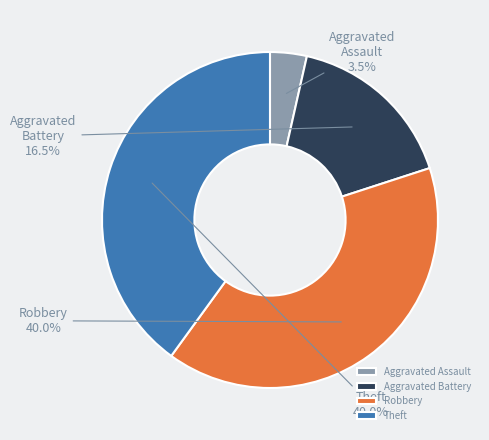

Which has a higher value, Robbery or Aggravated Assault?

Robbery